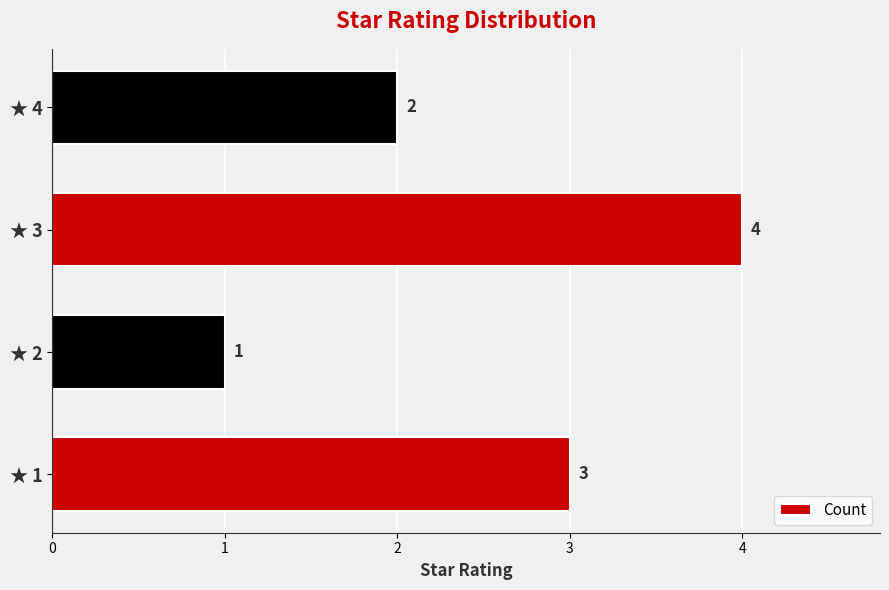

Are the bars grouped side by side (vs. stacked)?

No